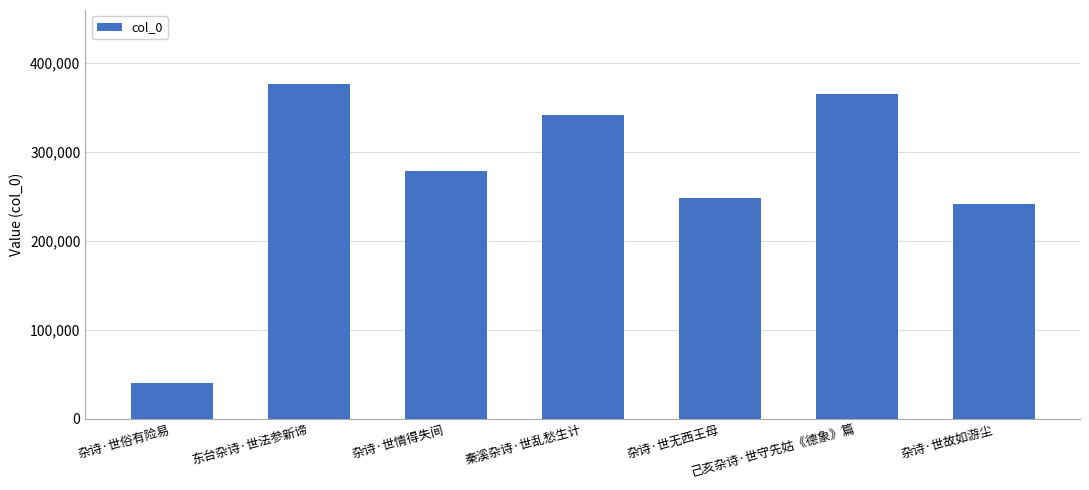

Which label corresponds to the largest value in the chart?

东台杂诗·世法参新谛